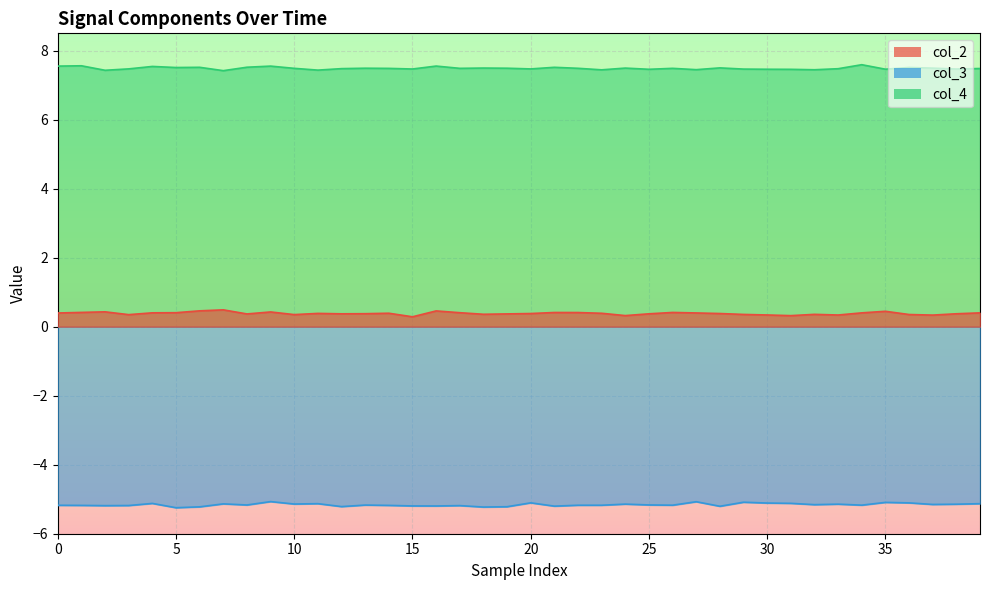

Rank the series by their maximum value, from highest to lowest.

col_4, col_2, col_3